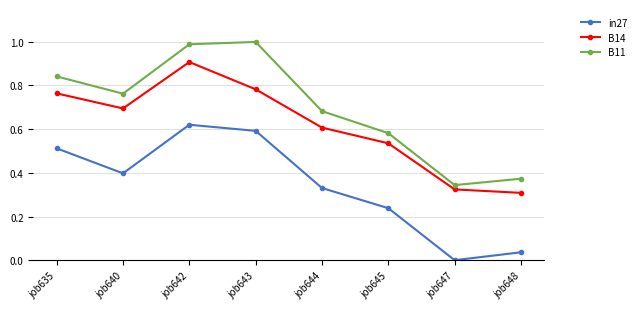

What is the sum of the B14 values at job648 and job635?

1.1